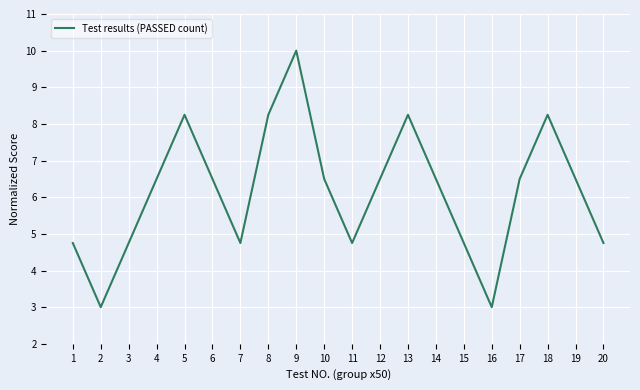

What is the difference between the maximum and minimum values?

7.0